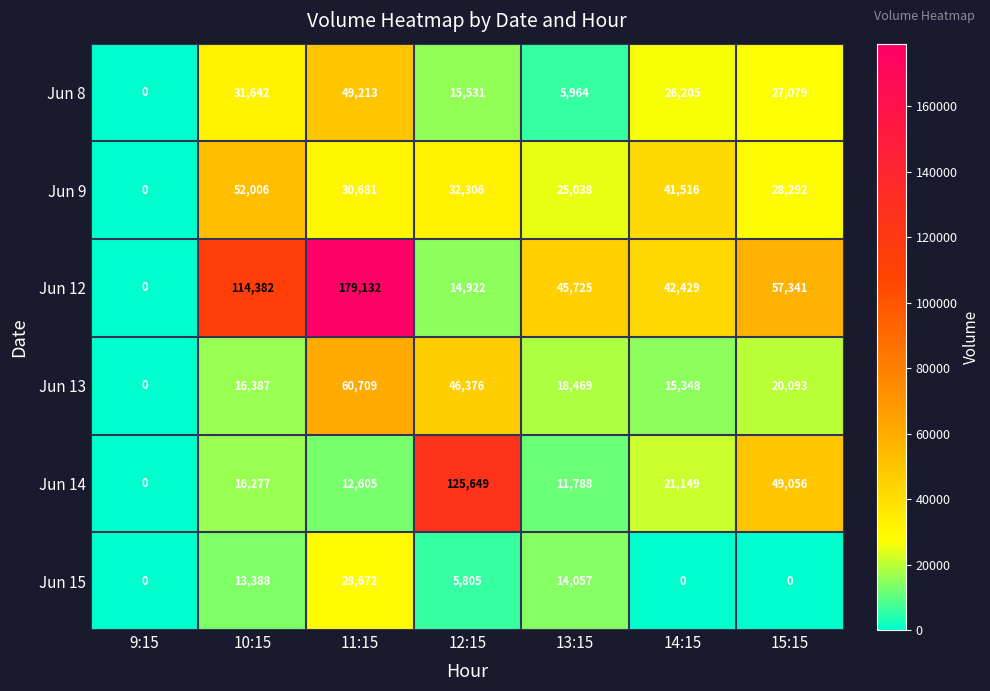

Which category has the lowest value in the Jun 9 series?

9:15